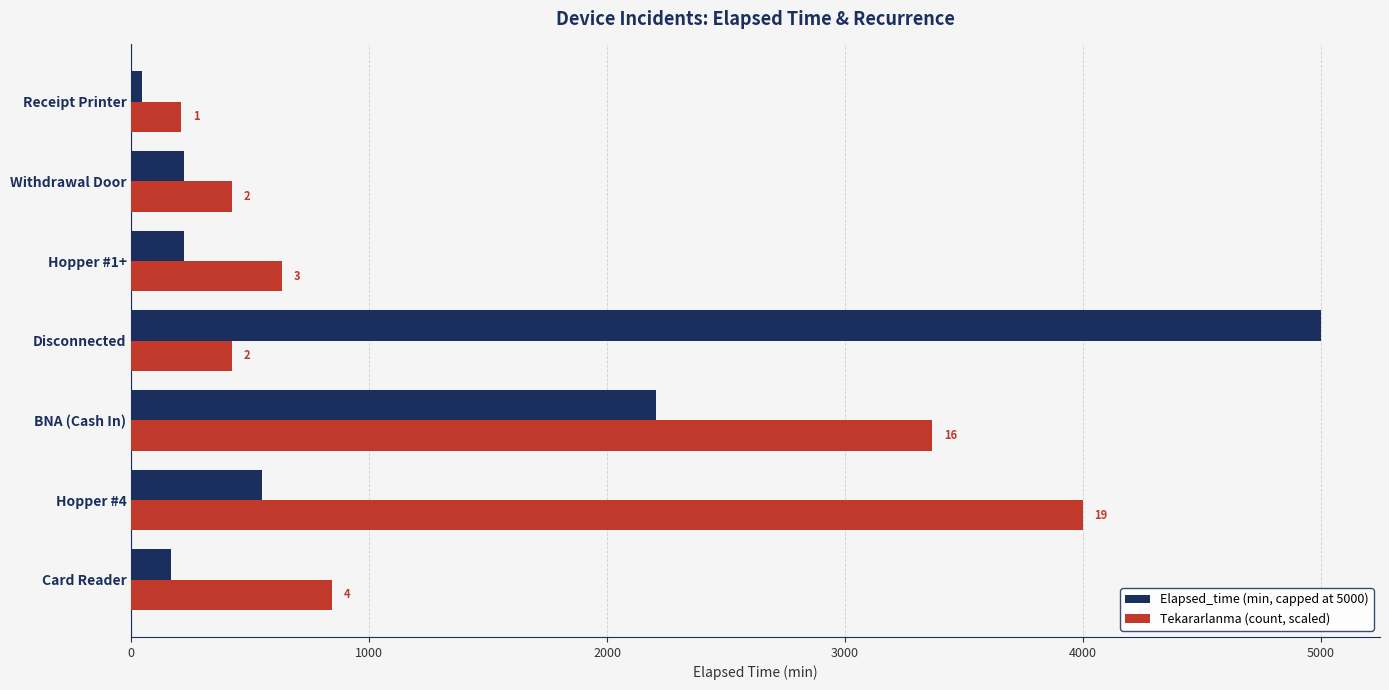

How many values in the Elapsed_time (min, capped at 5000) series are below 220?

2